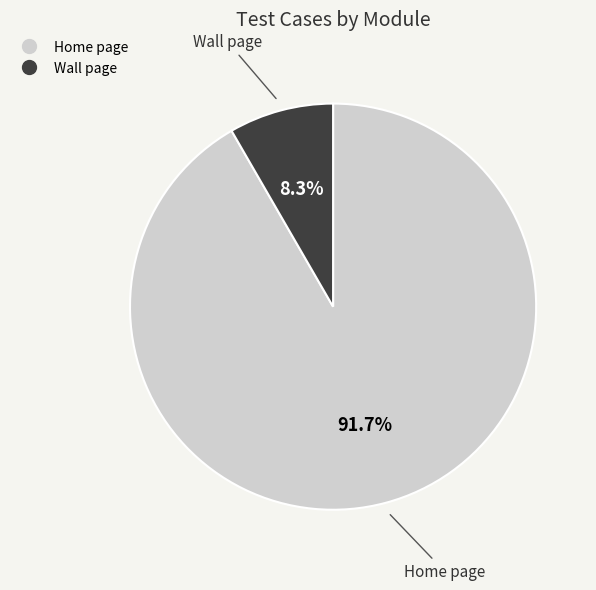

Is the sum of Home page and Wall page greater than half?

Yes